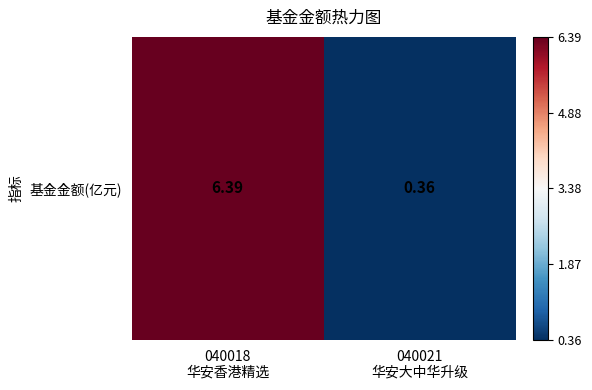

Reading left to right, list all the values displayed in this chart.

040018
华安香港精选=1.0	040021
华安大中华升级=-1.0